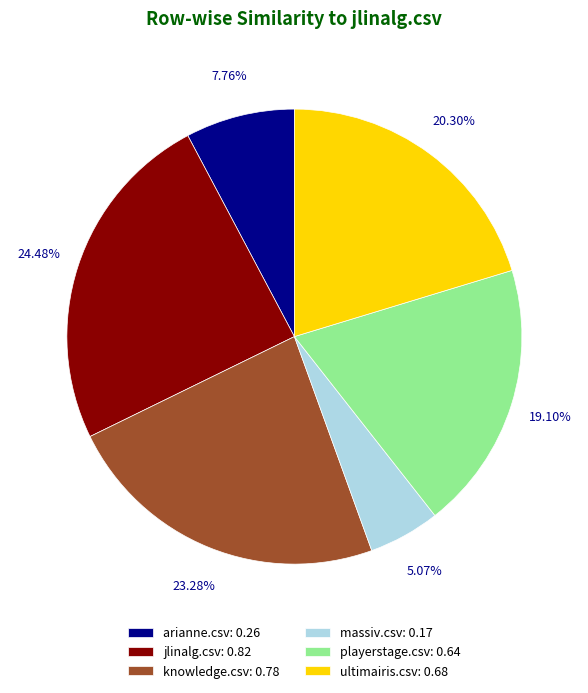

Rank the categories by value from highest to lowest.

jlinalg.csv, knowledge.csv, ultimairis.csv, playerstage.csv, arianne.csv, massiv.csv